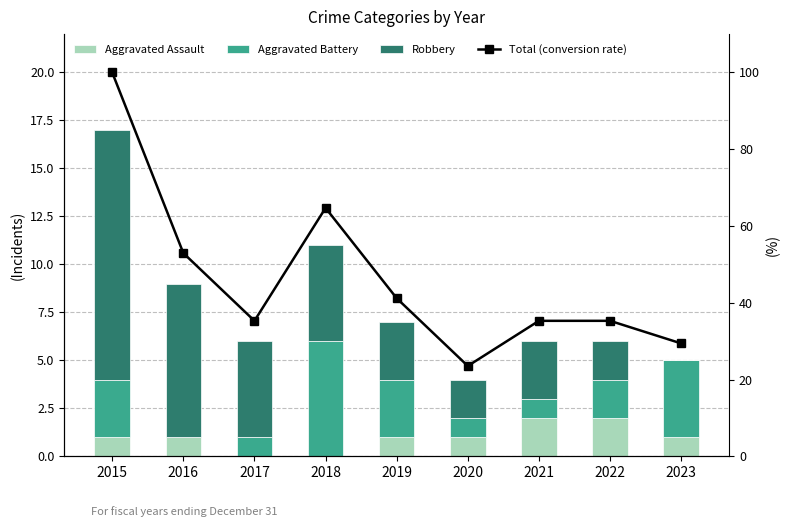

Where is Aggravated Battery nearest to the value 3?

2015